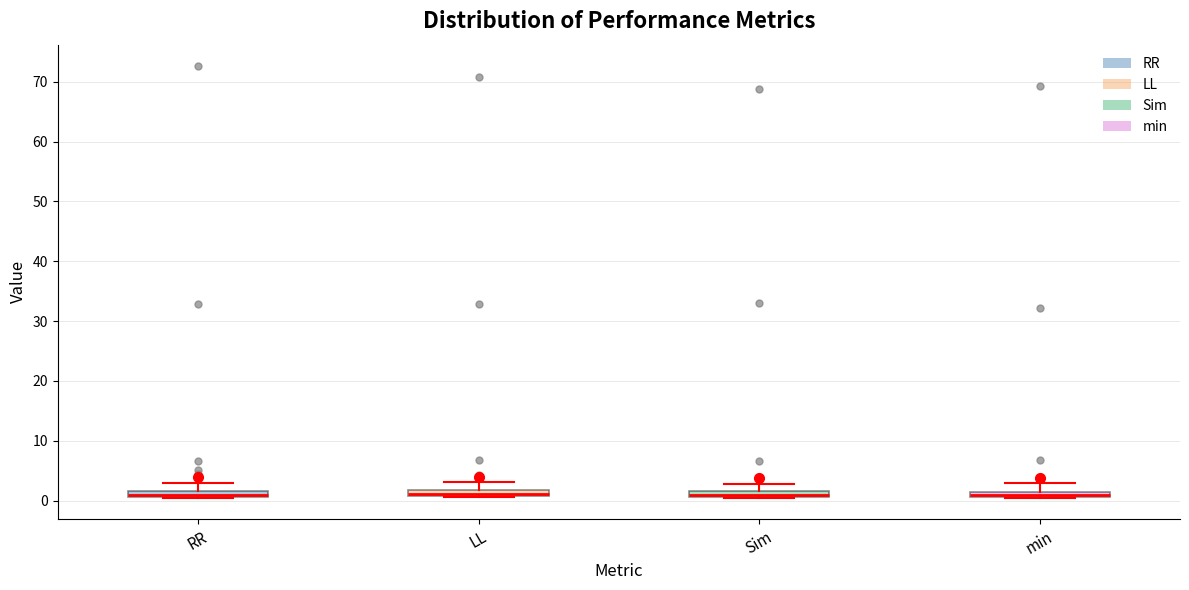

Where is the lower edge of the box for min on the y-axis? The values are not printed on the chart, so give them approximately, as read against the axis.

1